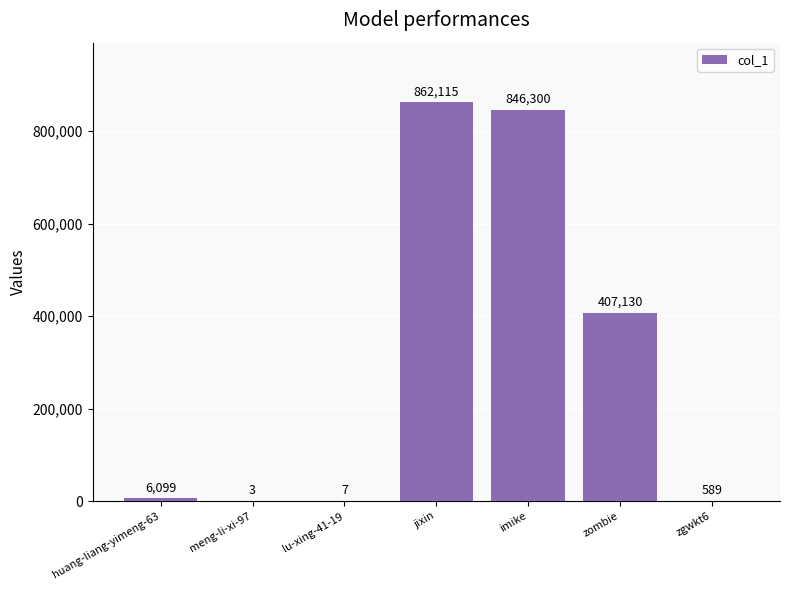

What is the sum of all values?

2122243